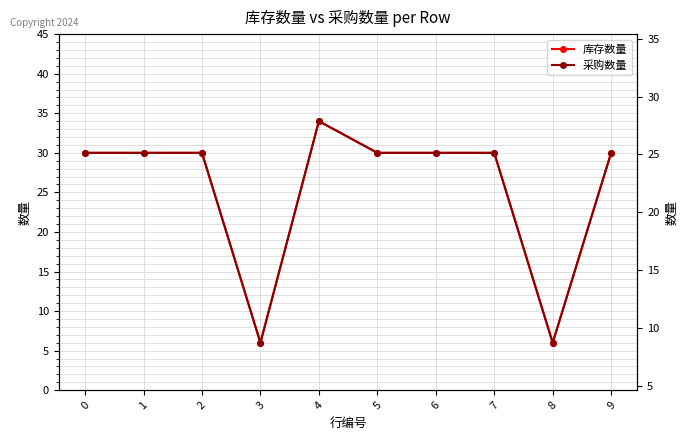

Is the value of 库存数量 at 2 greater than the value of 采购数量 at 9?

No